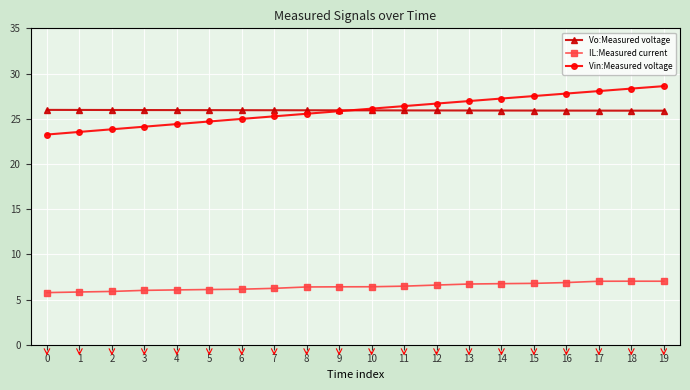

Read the Vin:Measured voltage value at 18.

28.3